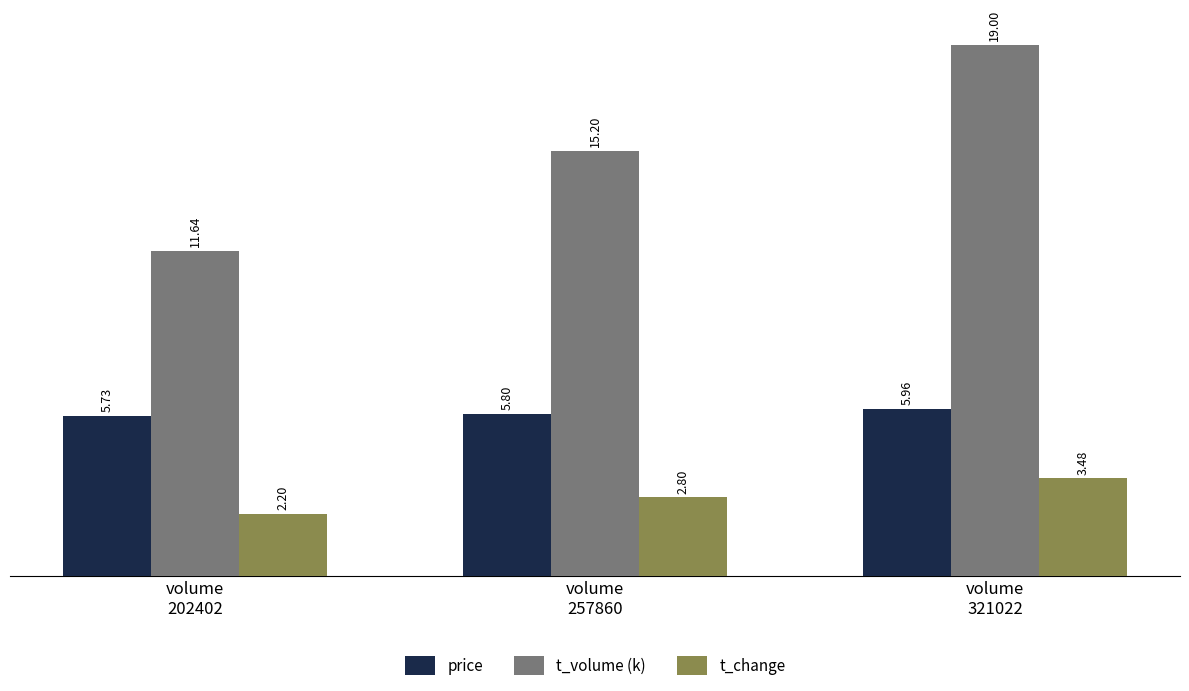

At which category is the sum across all series the highest?

volume
321022